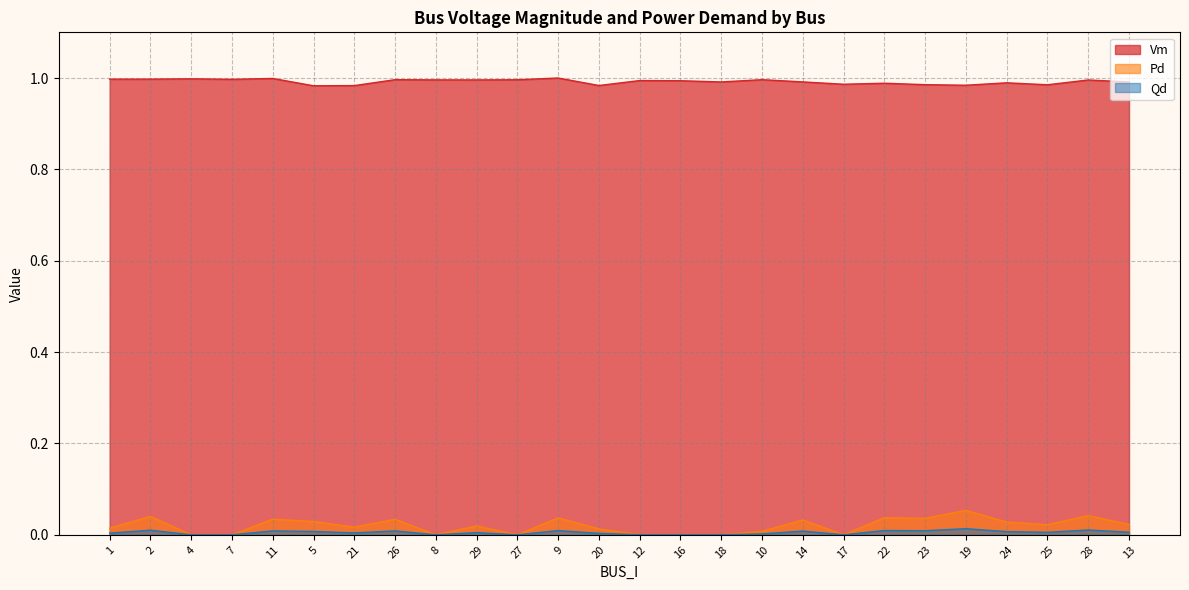

Which category has the lowest value across all series?

4